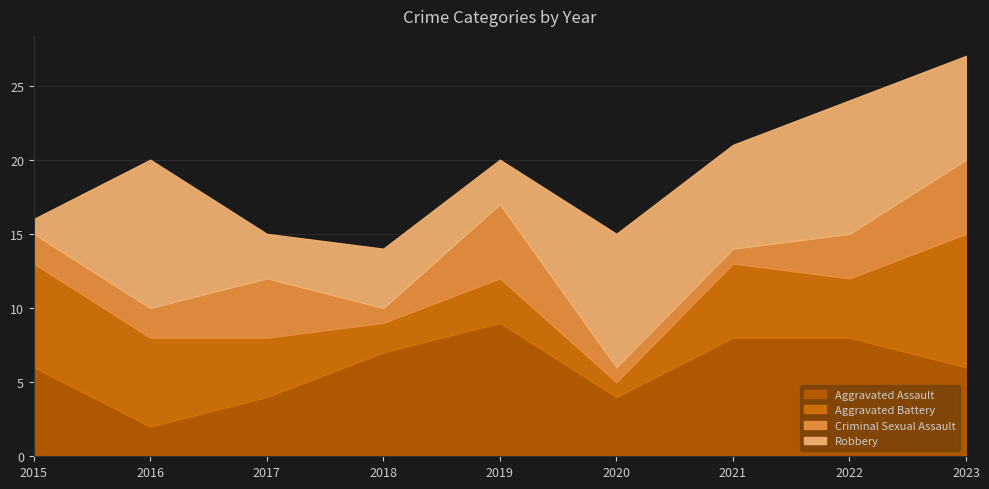

Reading left to right, list all the values displayed in this chart.

Aggravated Assault: 2015=6	2016=2	2017=4	2018=7	2019=9	2020=4	2021=8	2022=8	2023=6
Aggravated Battery: 2015=7	2016=6	2017=4	2018=2	2019=3	2020=1	2021=5	2022=4	2023=9
Criminal Sexual Assault: 2015=2	2016=2	2017=4	2018=1	2019=5	2020=1	2021=1	2022=3	2023=5
Robbery: 2015=1	2016=10	2017=3	2018=4	2019=3	2020=9	2021=7	2022=9	2023=7